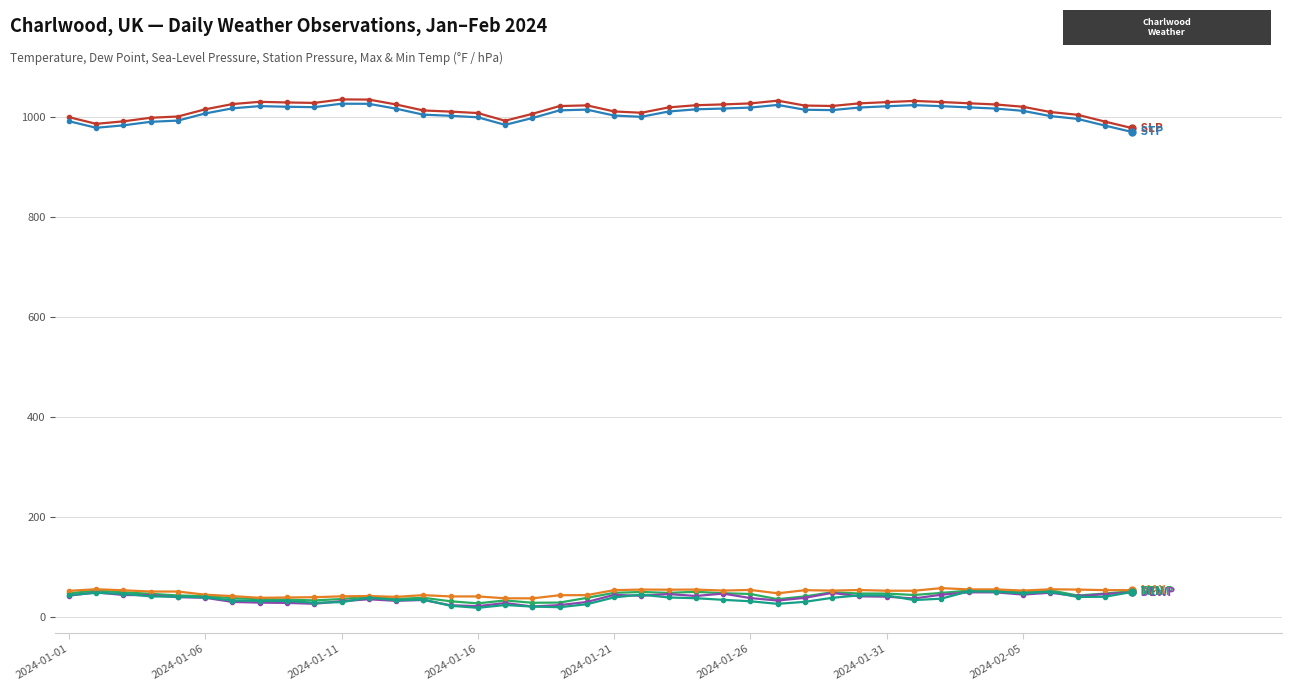

What is the maximum value shown in the chart?

1035.7